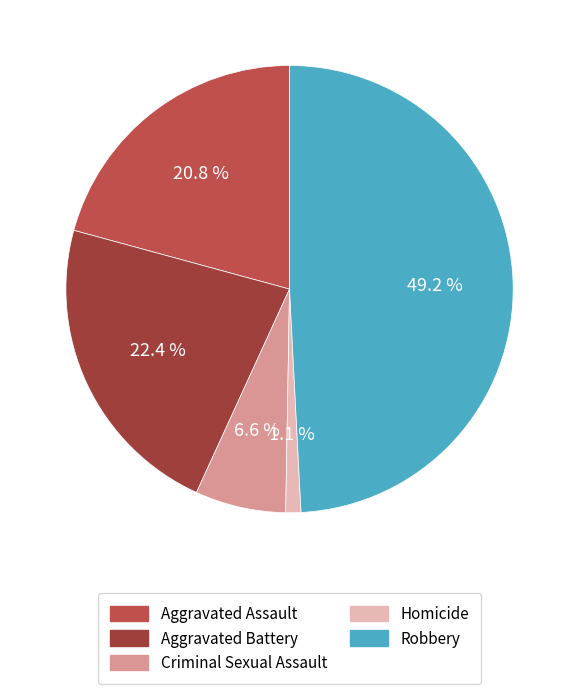

To the nearest percent, what percentage of the pie is Aggravated Assault?

21%